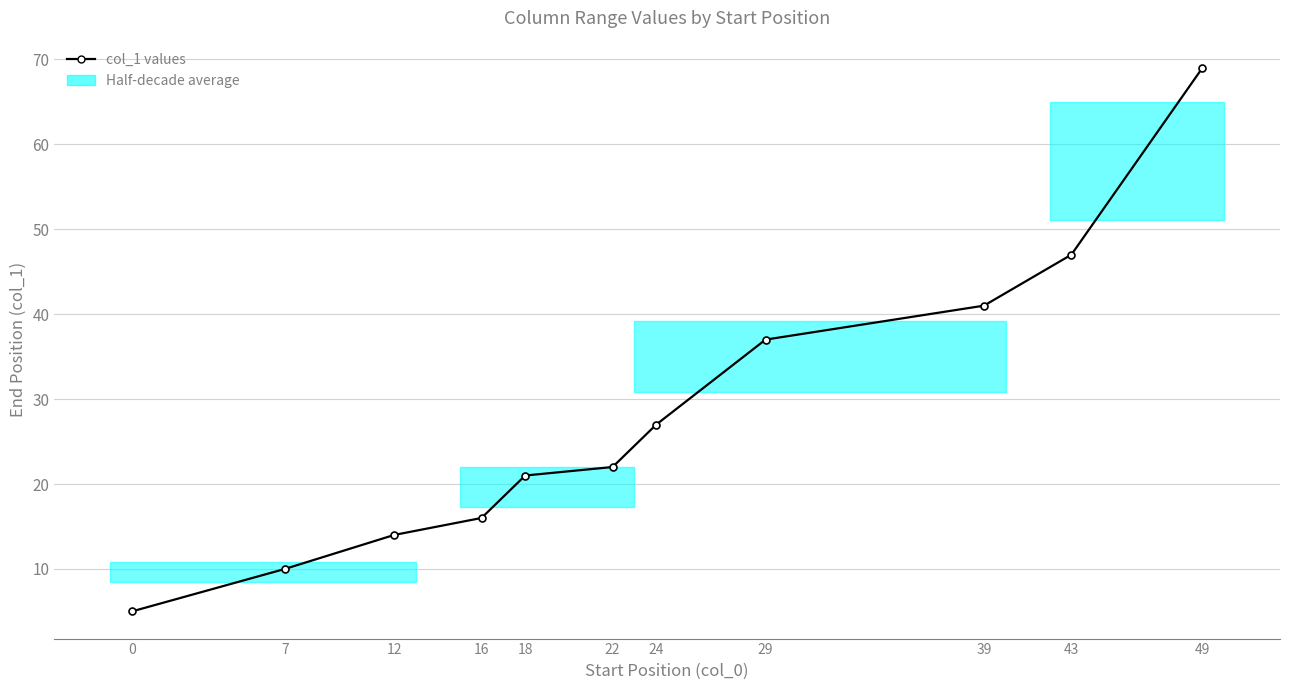

The value at 24 is 38. True or false?

False